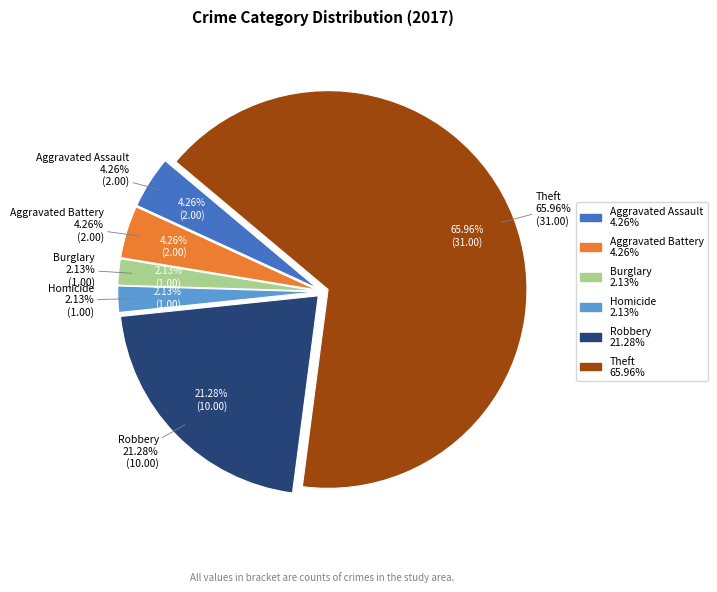

Is the sum of Aggravated Assault and Homicide greater than half?

No